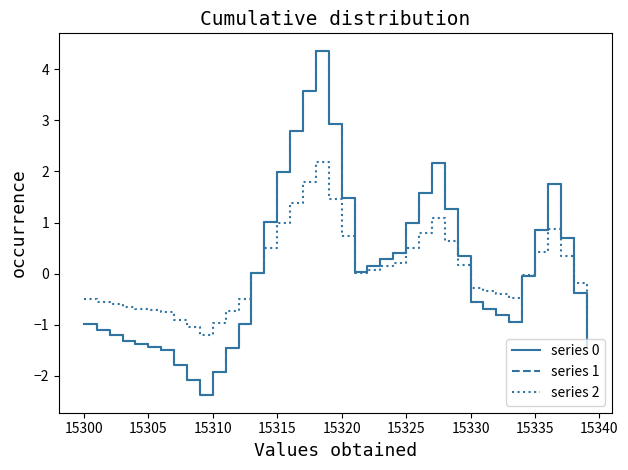

Does the chart display data point markers on the line(s)?

No